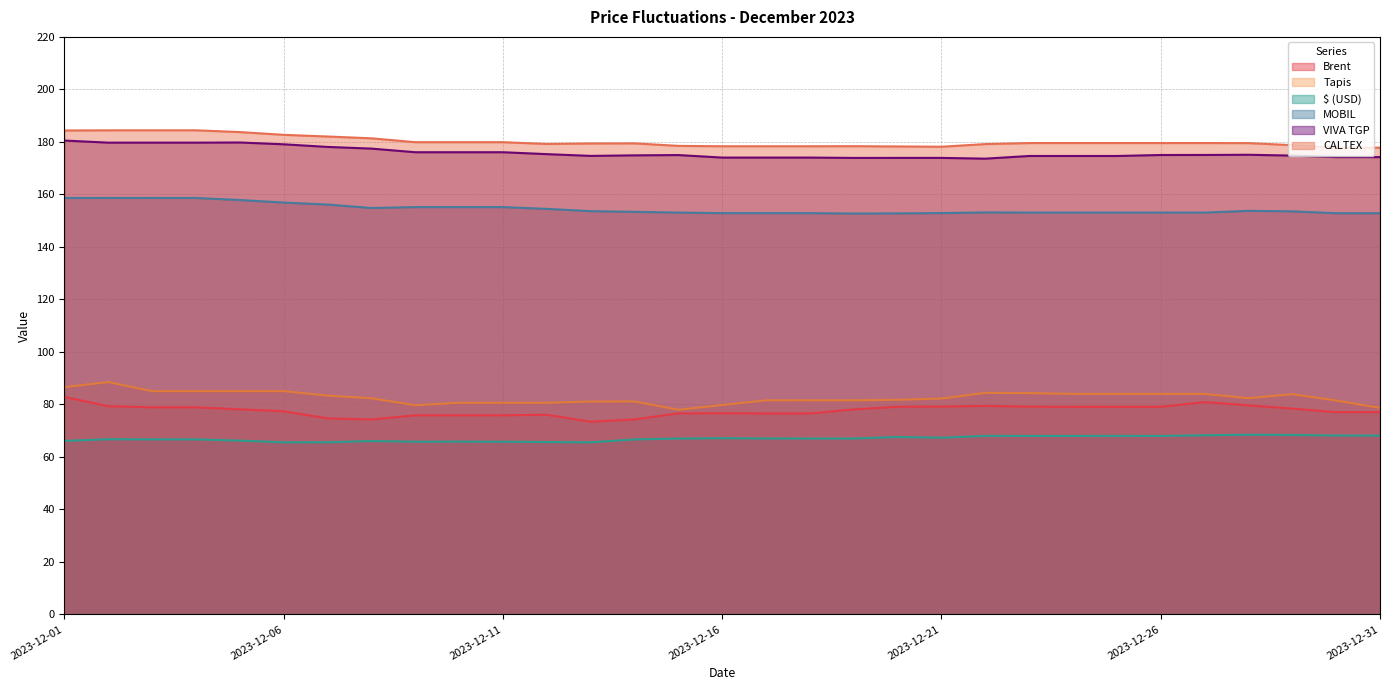

At which label is VIVA TGP closest to 177?

2023-12-08